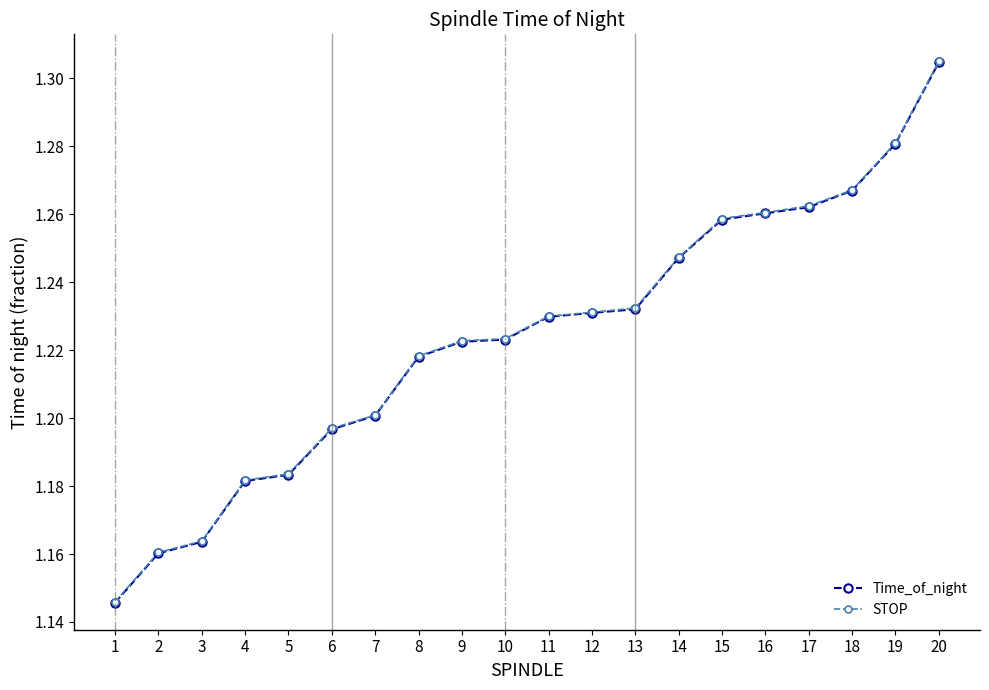

At how many categories does at least one series exceed 1?

20